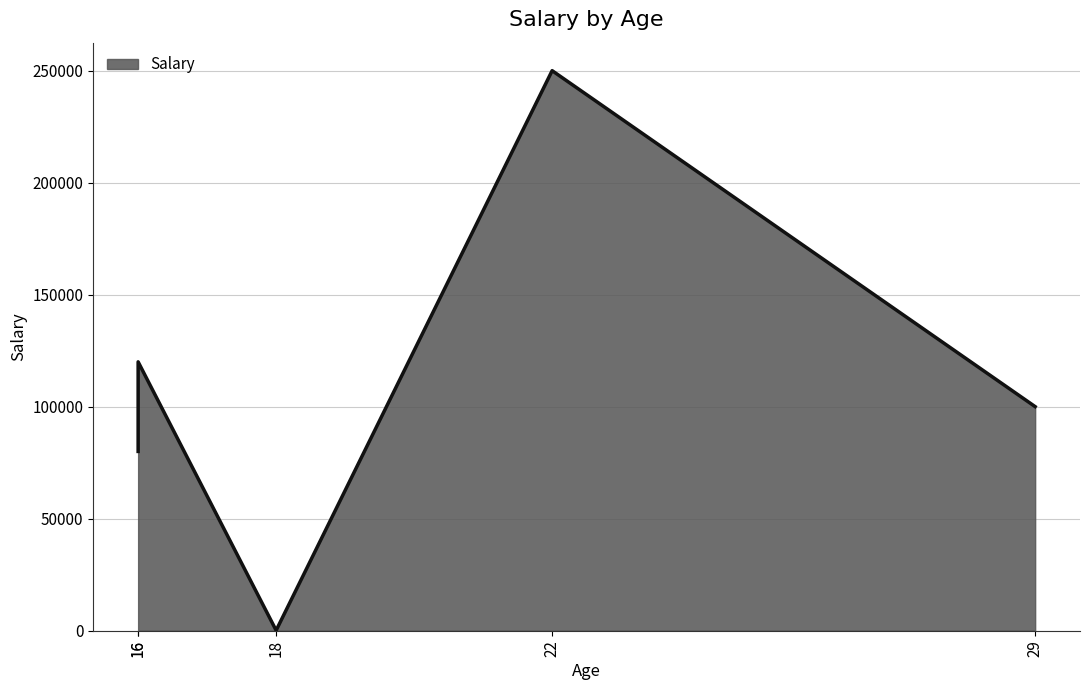

What is the difference between the second highest and second lowest values?

40000